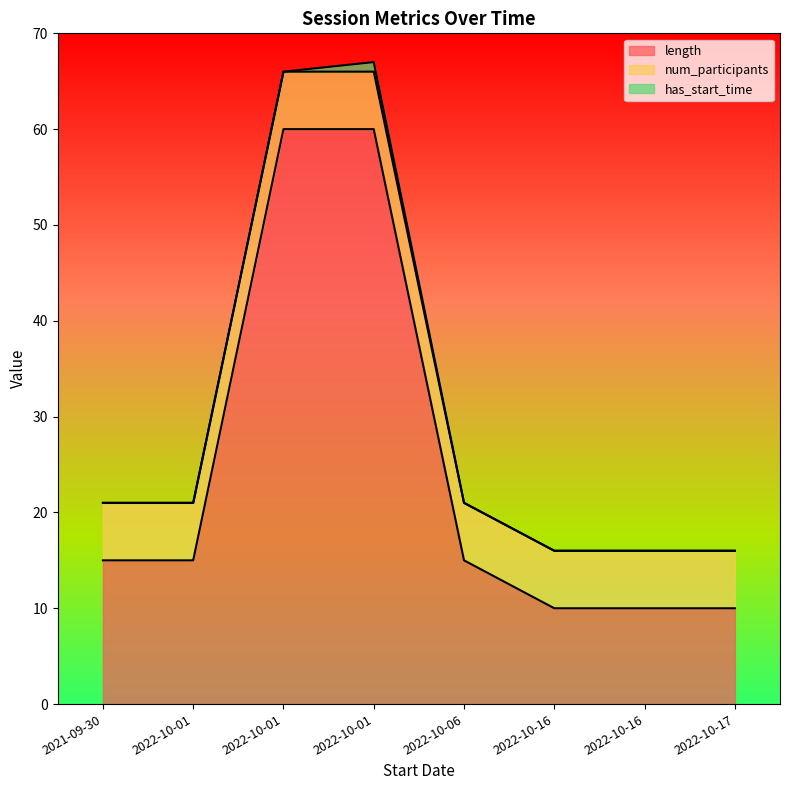

What value does the length series have at 2022-10-17?

10